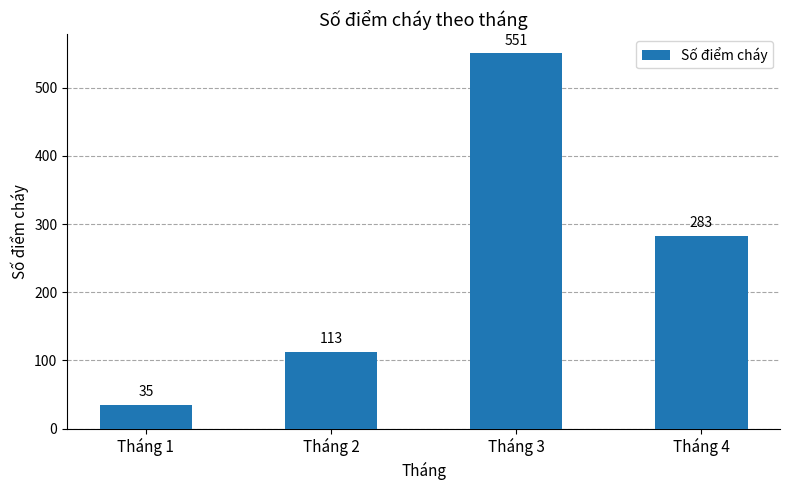

Rank the categories by value from lowest to highest.

Tháng 1, Tháng 2, Tháng 4, Tháng 3